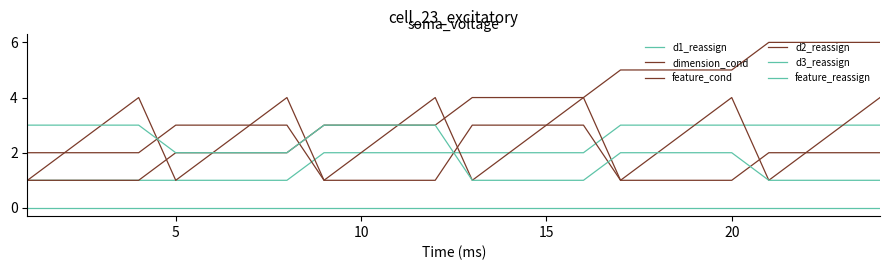

Does the chart display data point markers on the line(s)?

No